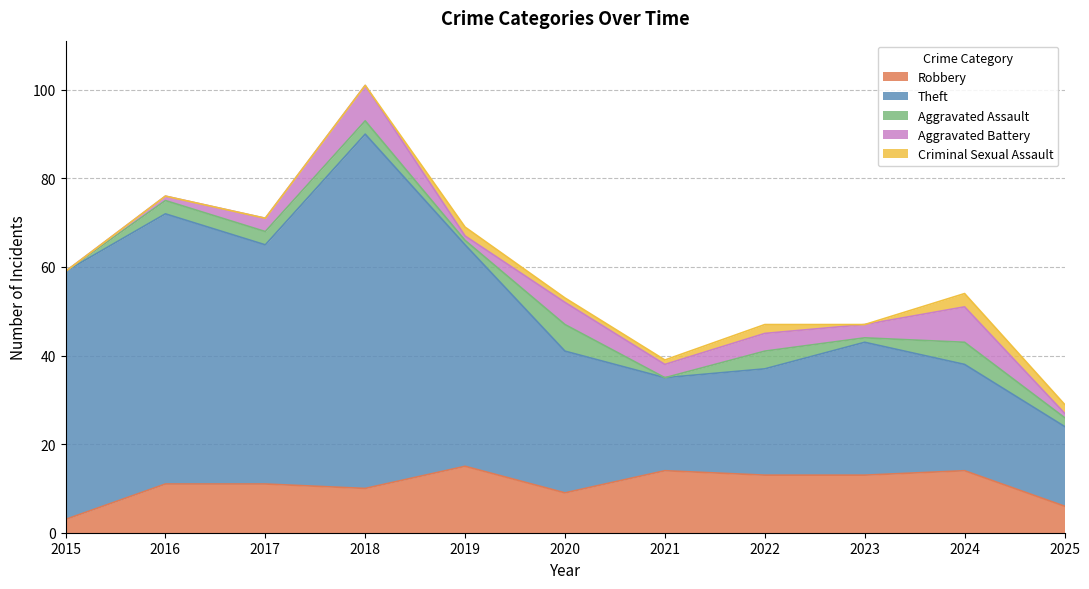

At which label does Robbery first exceed 11?

2019